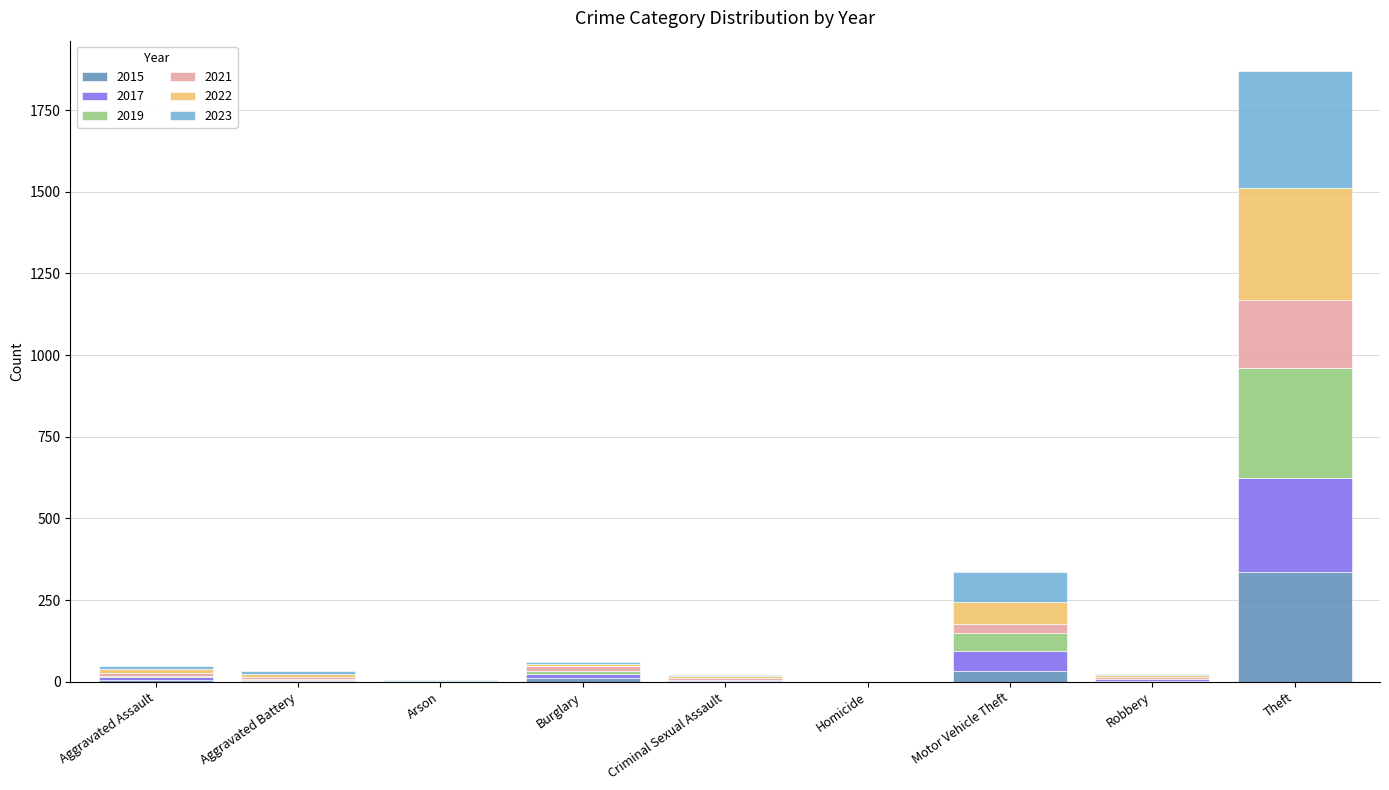

How many categories are shown in the chart?

9